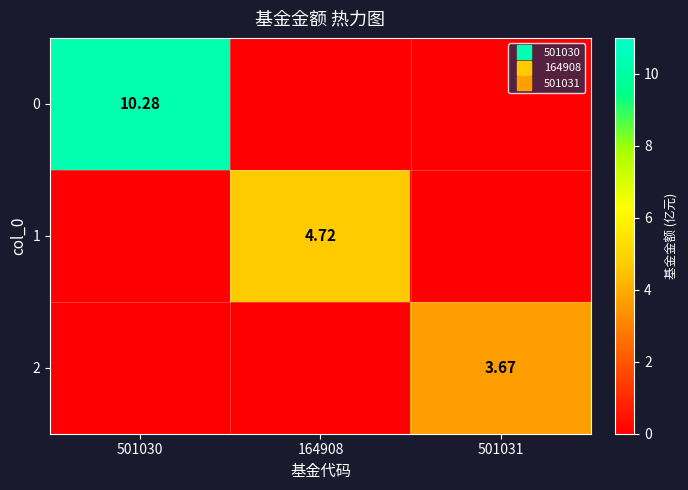

True or false: 2 has a value of 0.0 at 501030.

True